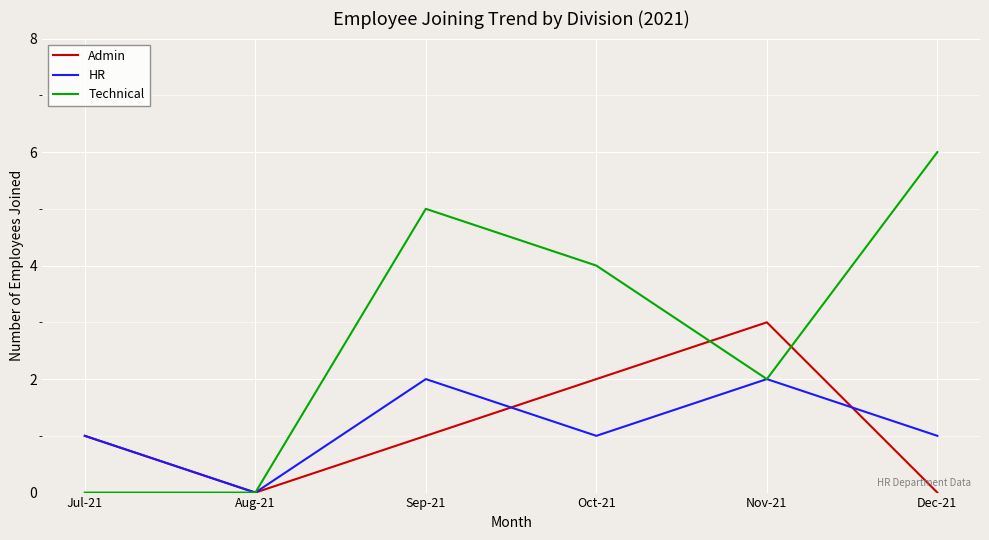

At Oct-21, list the series in order from smallest to largest.

HR, Admin, Technical